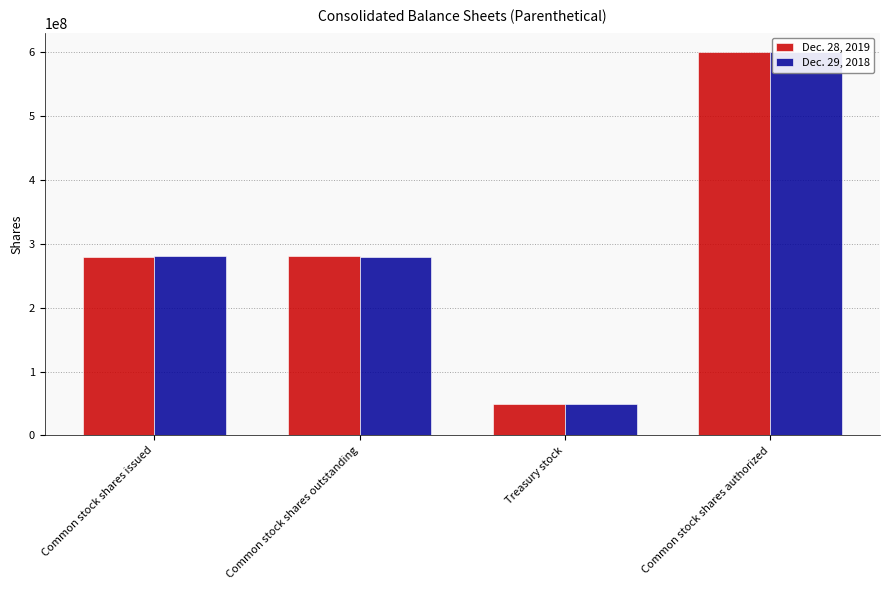

How many values in the Dec. 29, 2018 series are below 280015000?

2